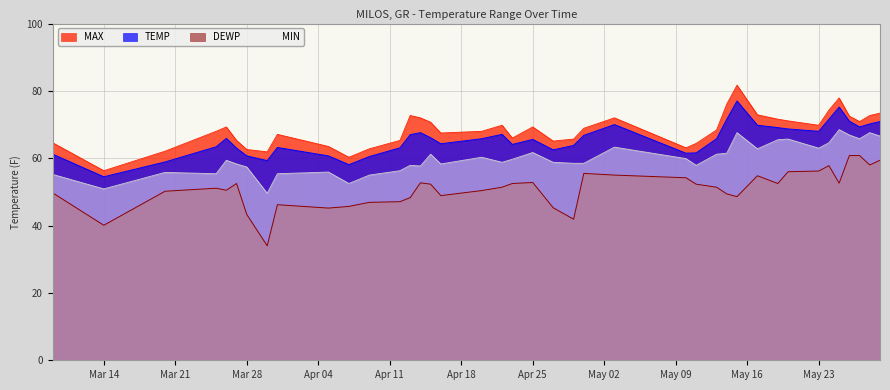

True or false: MAX and TEMP cross at least once.

False